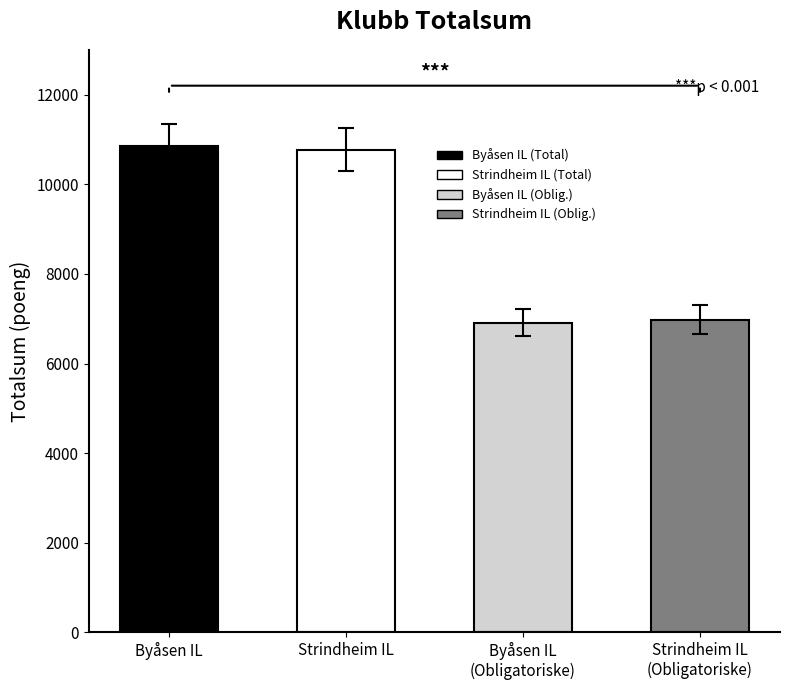

What is the minimum value shown in the chart?

6906